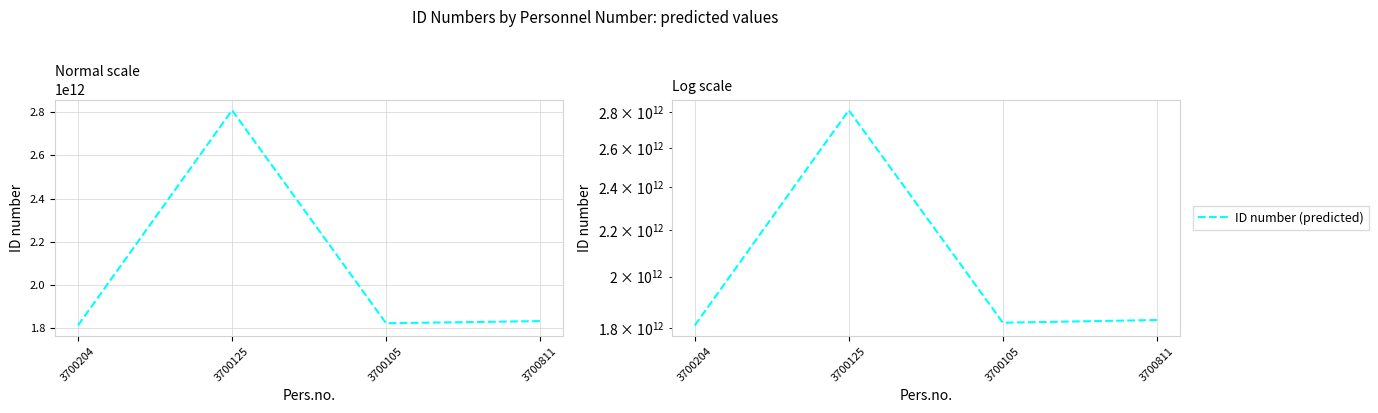

What value does the data have at 3700105, to the nearest 100?

1820203115200